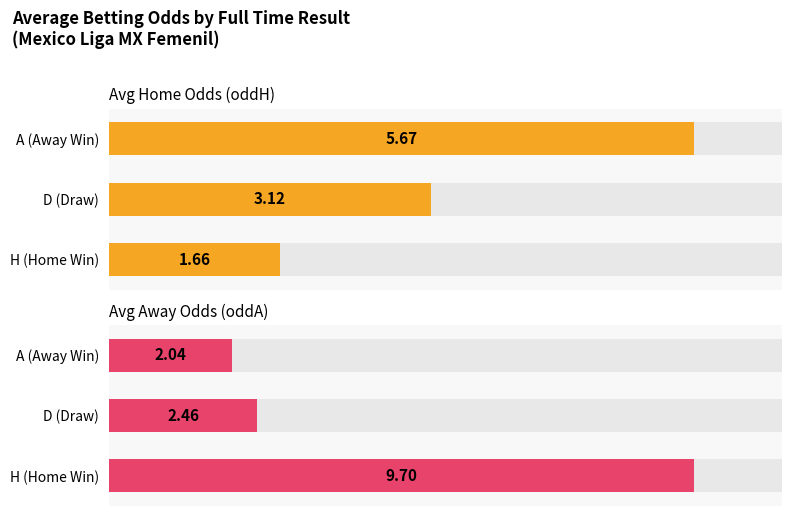

What is the spread (max minus min) of values at A (Away Win)?

3.6